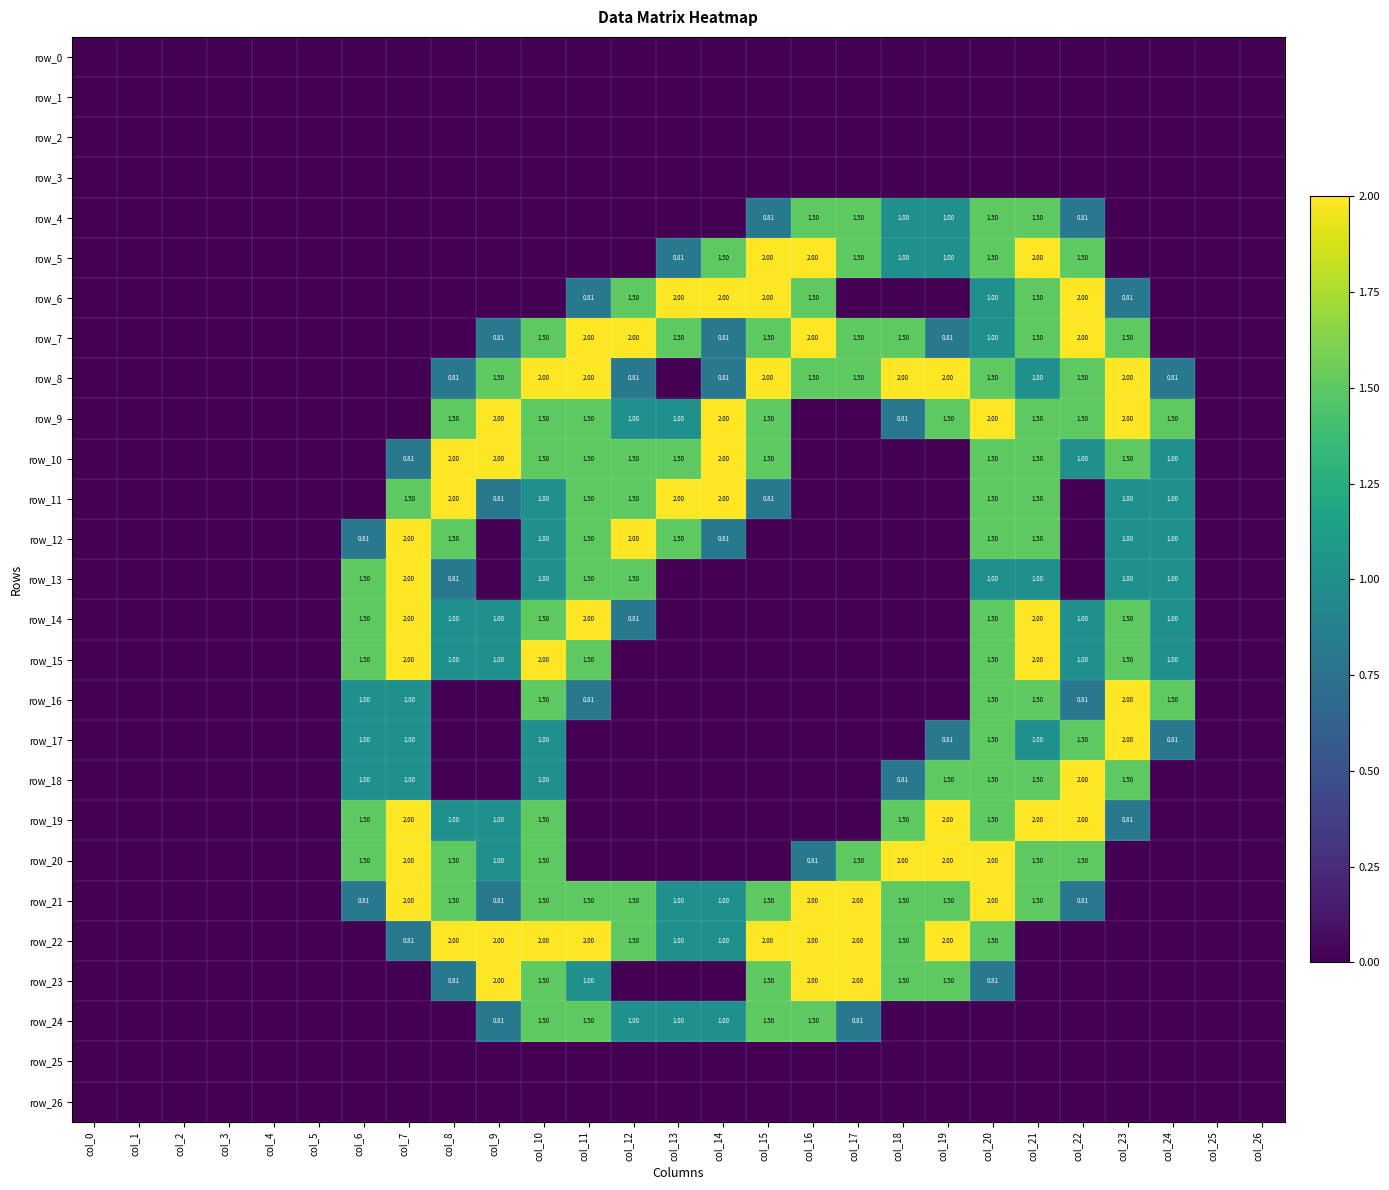

Is the value of row_5 at col_10 greater than the value of row_4 at col_10?

No